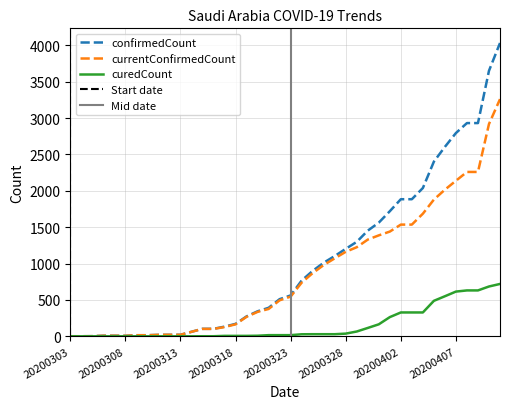

Which series has the largest total across all categories?

confirmedCount